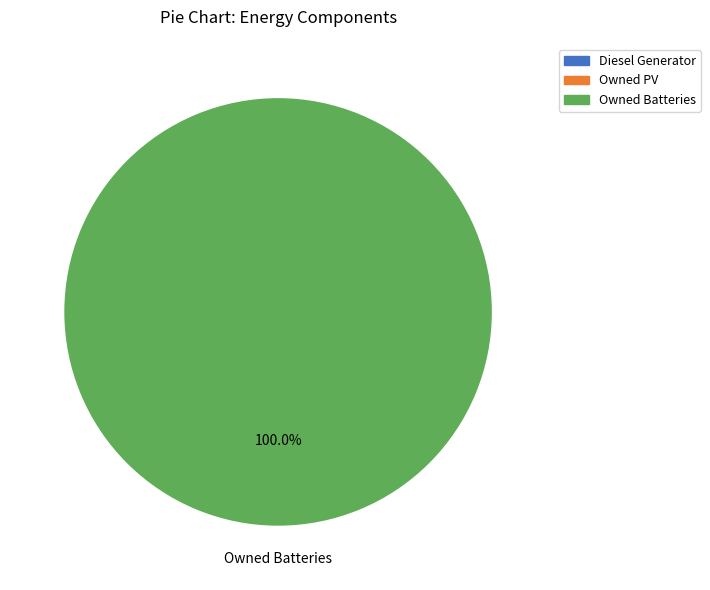

What is the total percentage of Owned PV and Owned Batteries?

100.0%